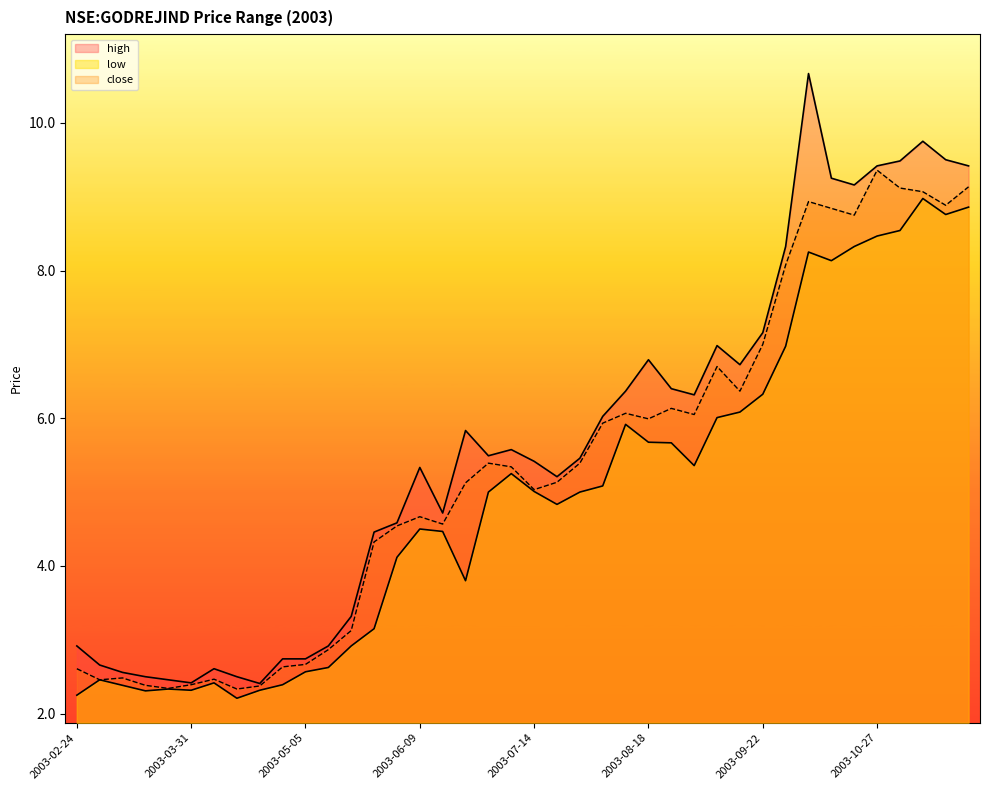

What are all the series names shown in the legend?

high, low, close